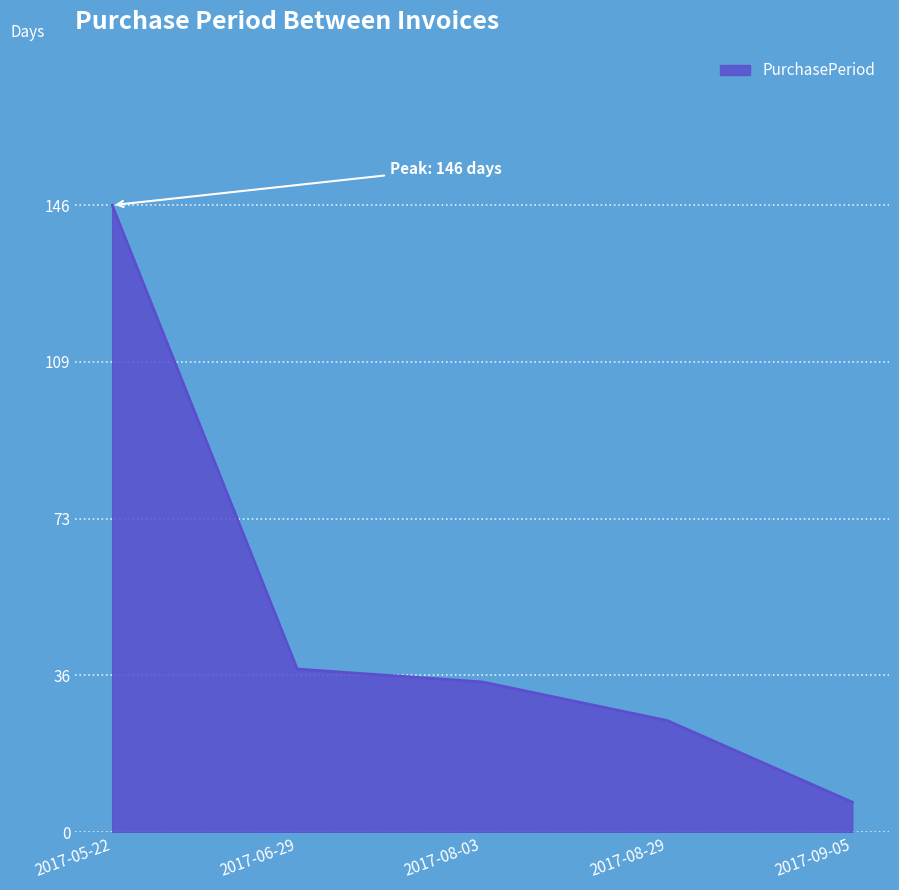

Approximately how many times larger is the value at 2017-08-03 compared to 2017-09-05?

5.0